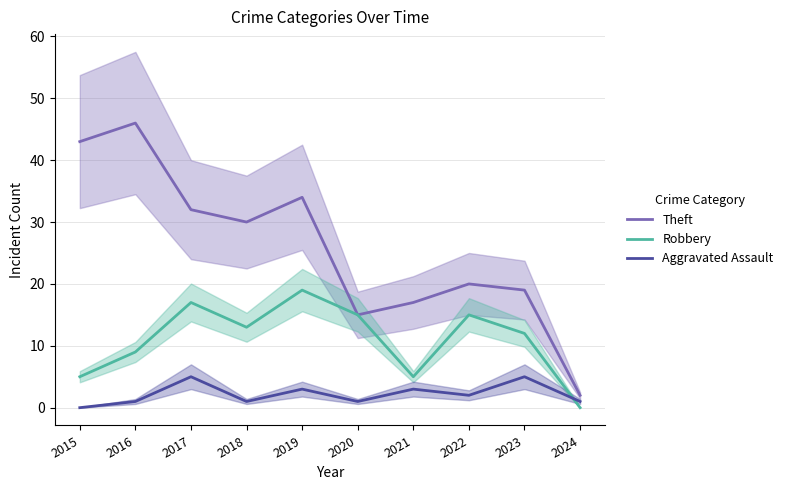

Is this an area chart (filled region under the line)?

No